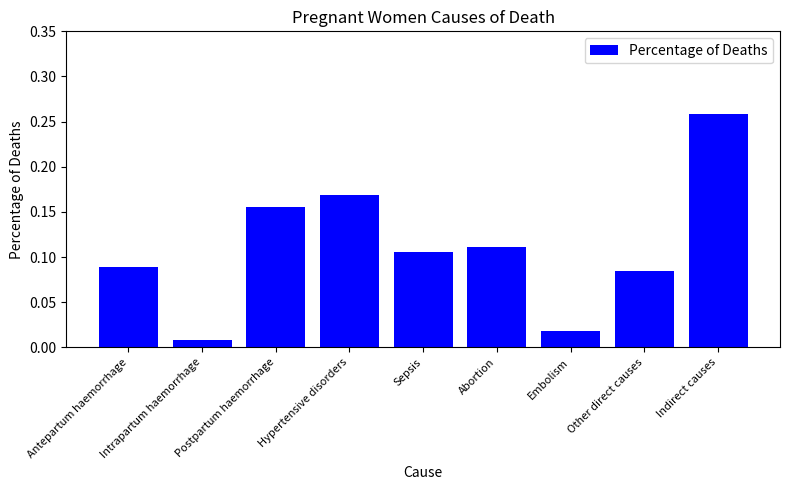

At which category does the chart reach its minimum across all series?

Intrapartum haemorrhage